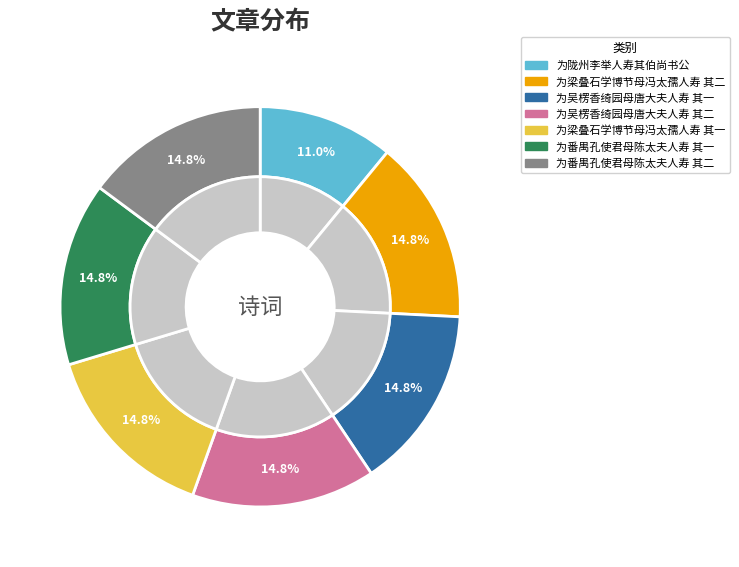

How much of the chart is everything except 为梁叠石学博节母冯太孺人寿 其二?

85.2%